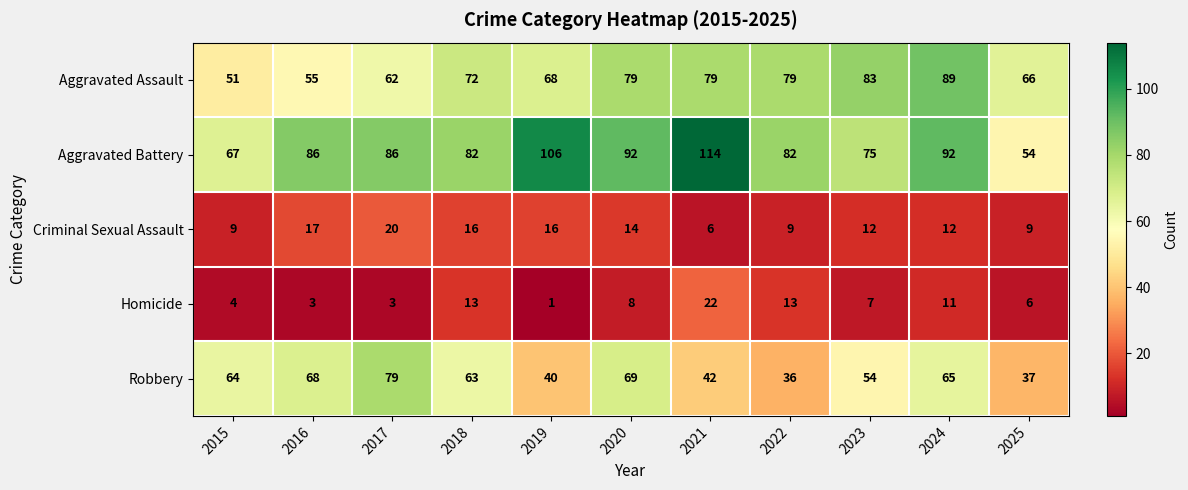

What is the sum of the Aggravated Battery values at 2024 and 2020?

184